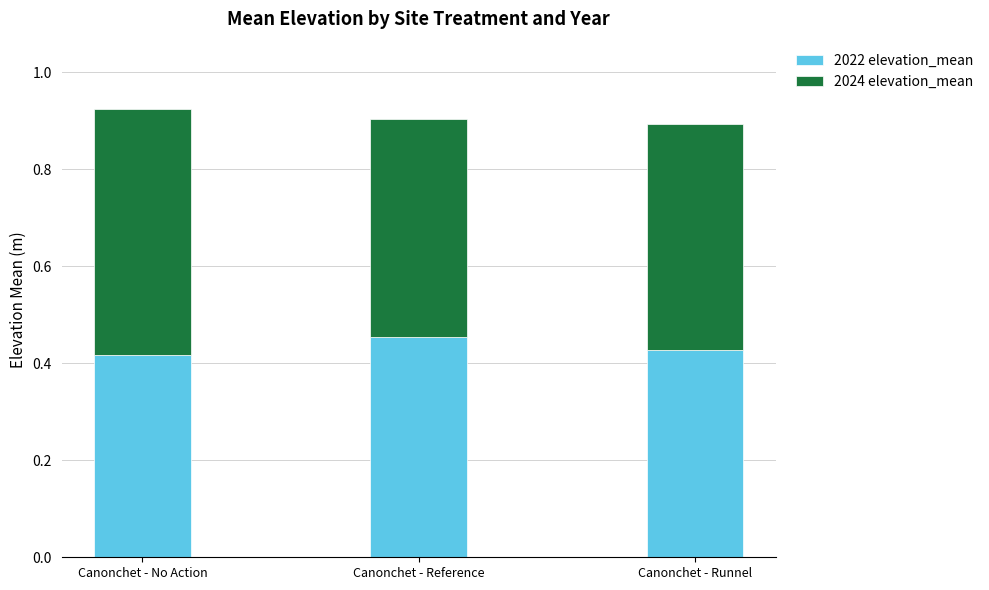

True or false: 2022 elevation_mean has a value of 0.5 at Canonchet - Reference.

True